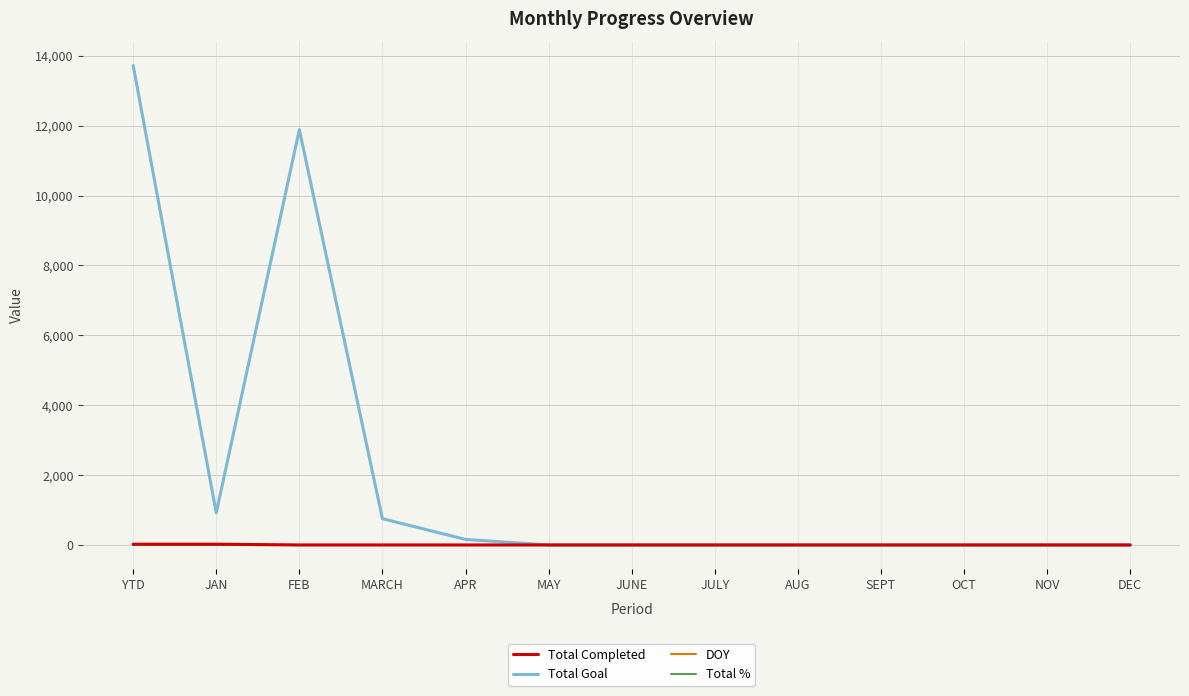

The Total % series shows 1 at MAY. True or false?

True